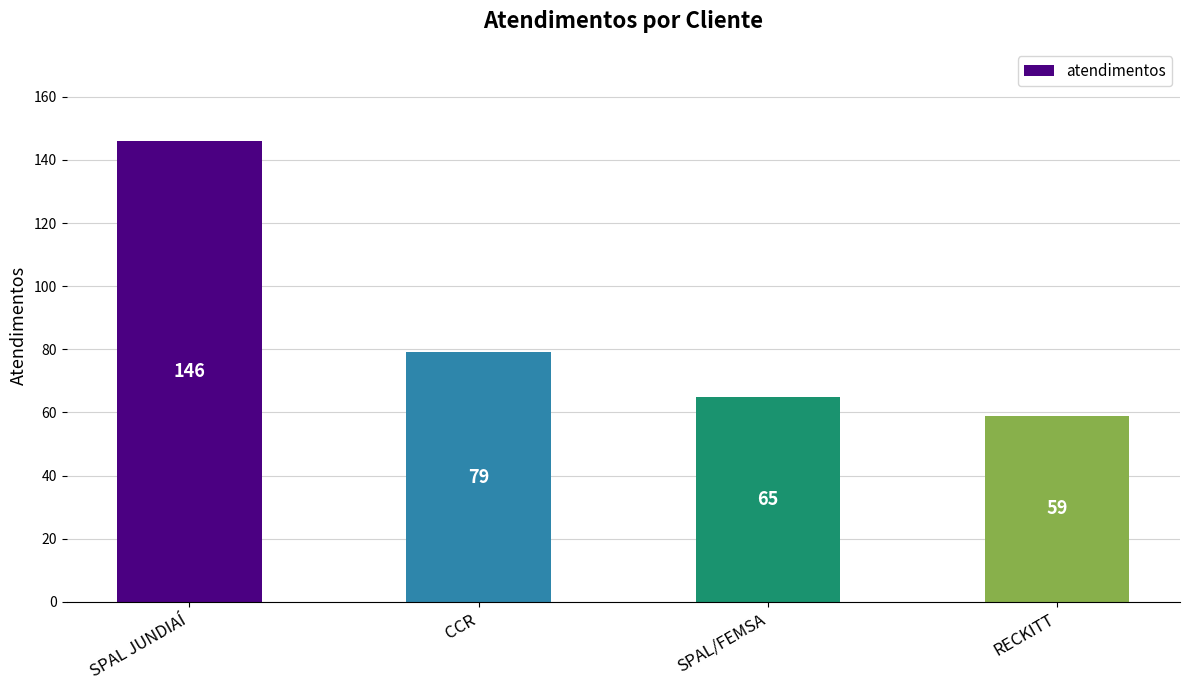

Between RECKITT and SPAL JUNDIAÍ, which is larger?

SPAL JUNDIAÍ